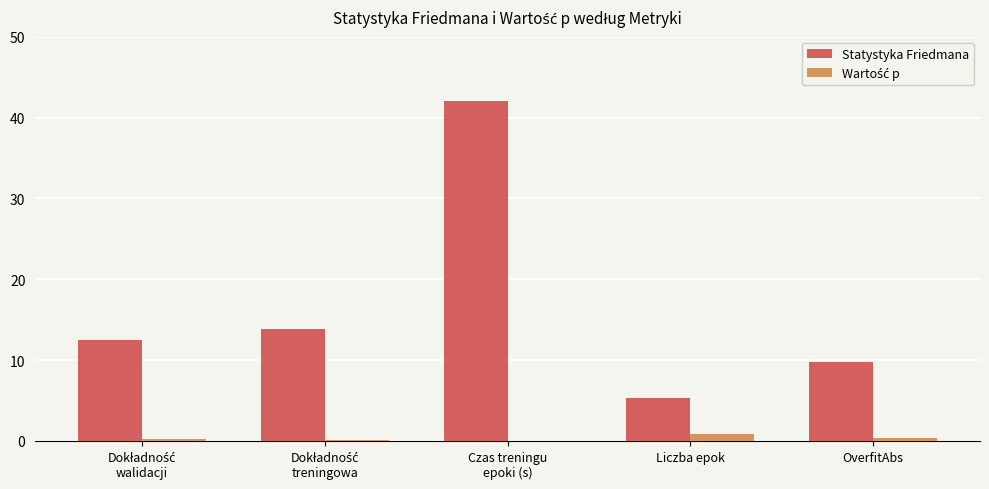

At which category is the sum across all series the highest?

Czas treningu
epoki (s)